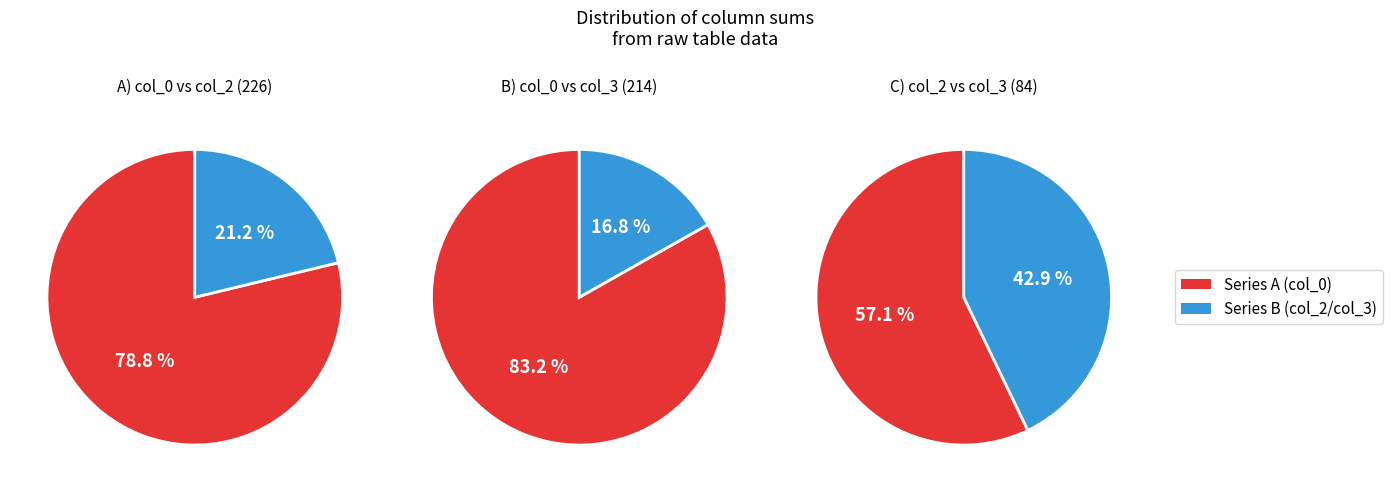

Is 9 the majority of the pie?

No